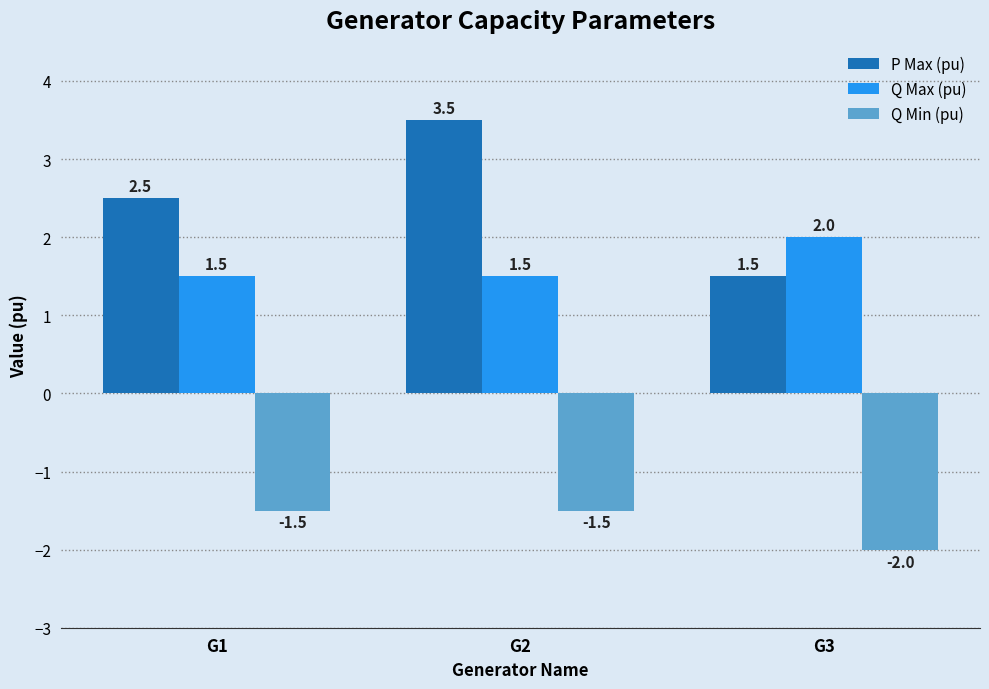

Which category has the lowest value across all series?

G3